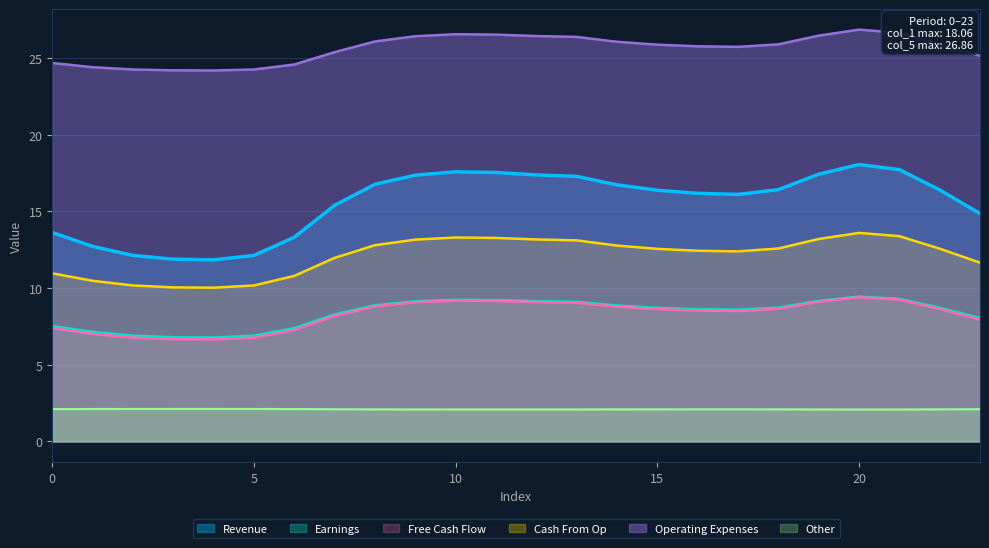

Rank the series at 21 from highest to lowest value.

col_5, col_1, col_4, col_2, col_3, col_6